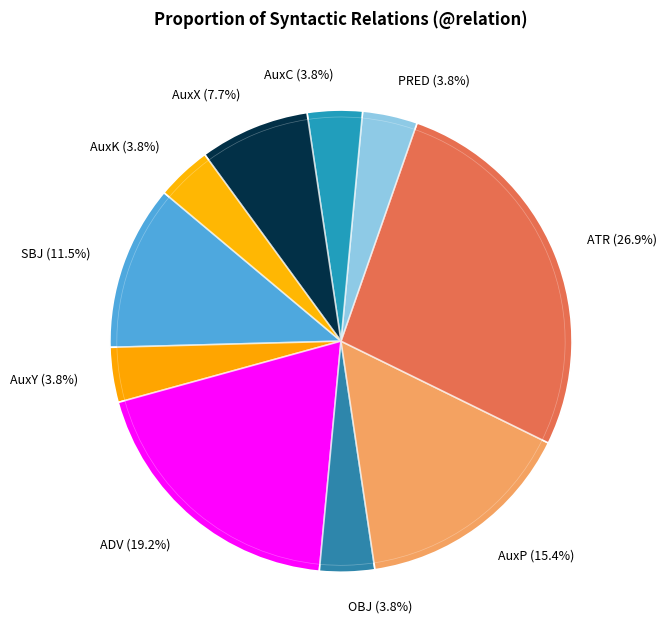

How many segments does this pie chart have?

10